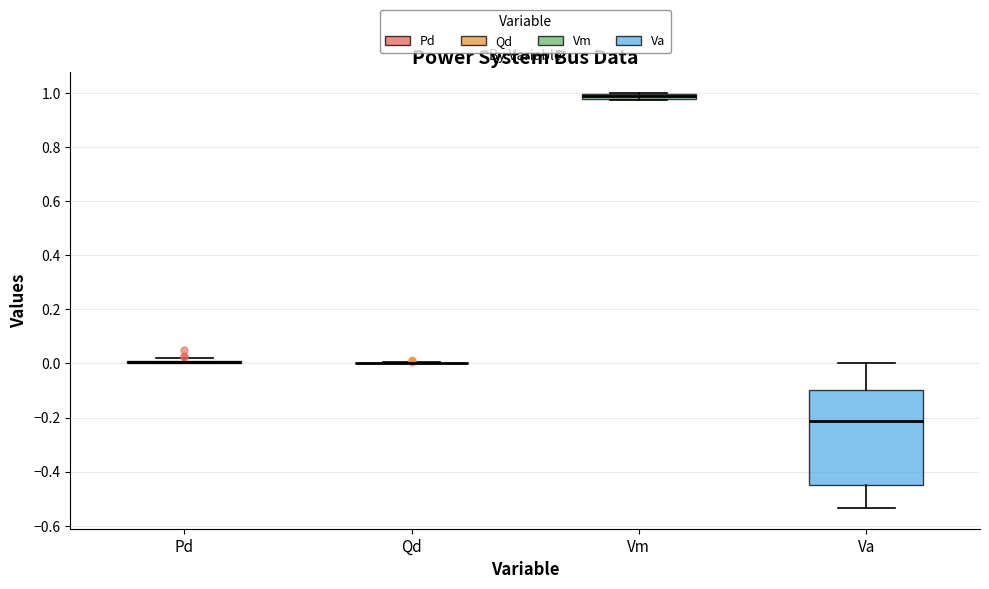

Which box is the tallest, from its lower edge to its upper edge?

Va